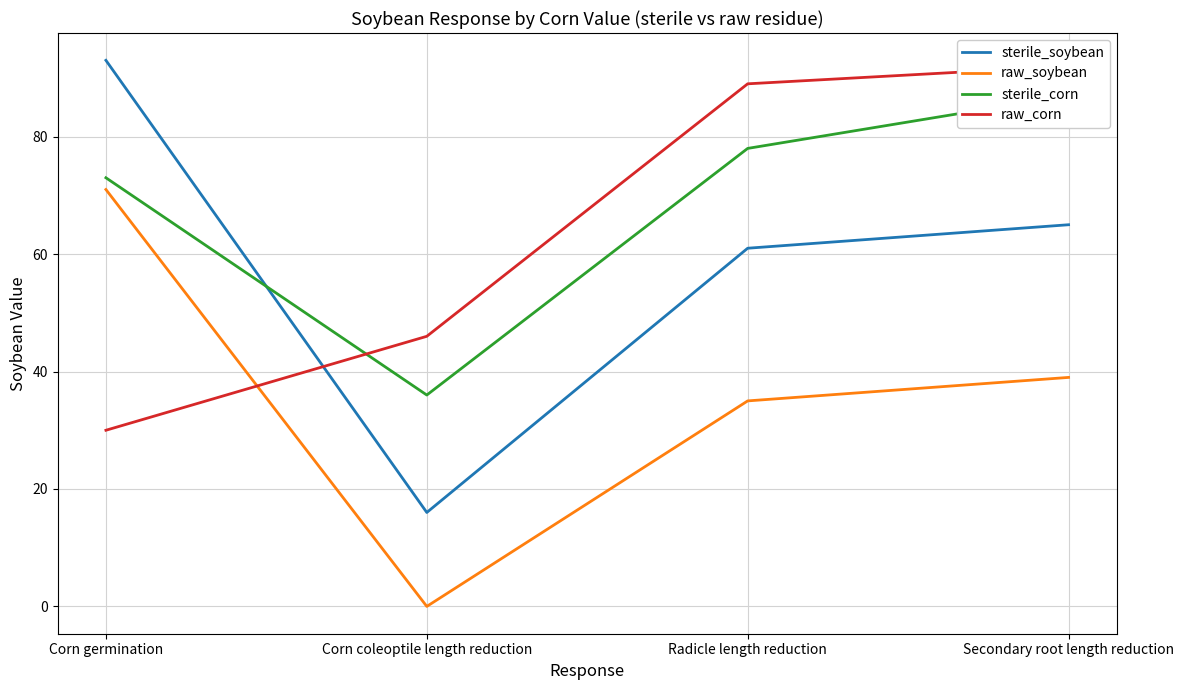

Between Radicle length reduction and Secondary root length reduction, which series saw the biggest shift?

sterile_corn